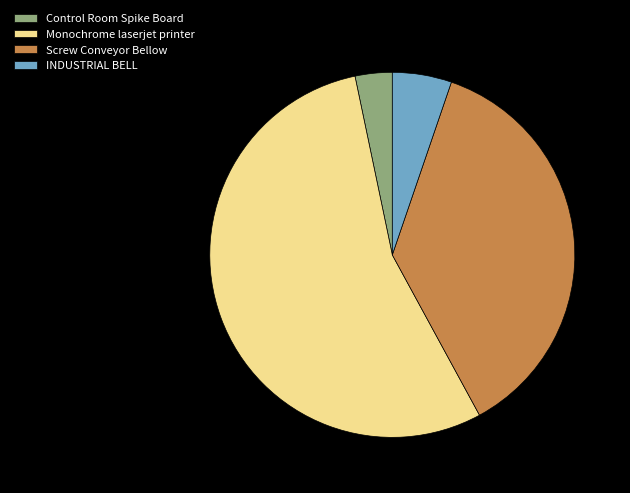

Which category has the biggest portion of the pie?

Monochrome laserjet printer